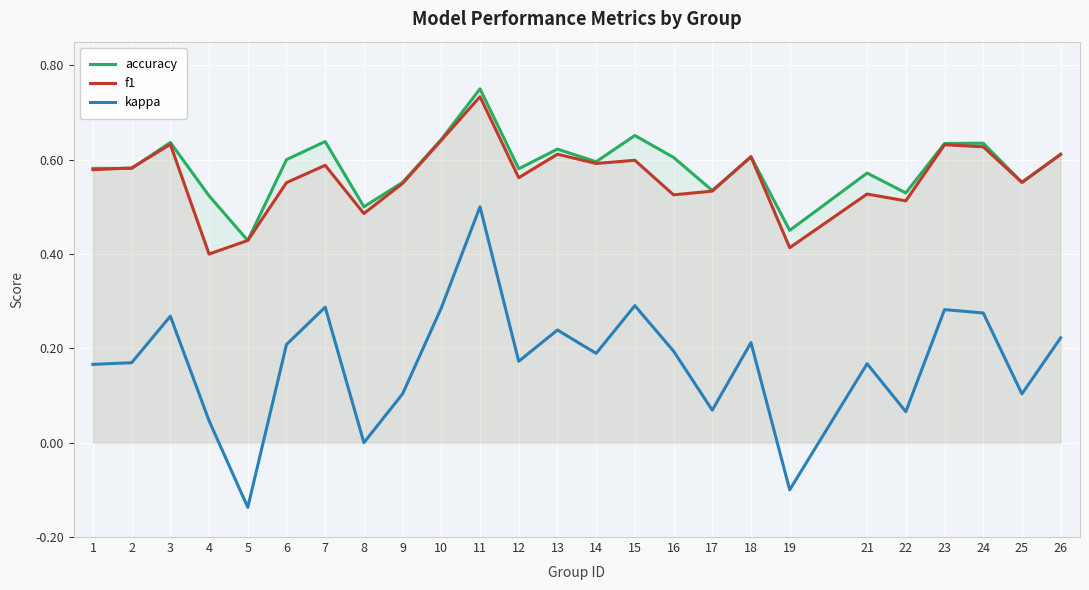

At which label does accuracy reach its peak?

11